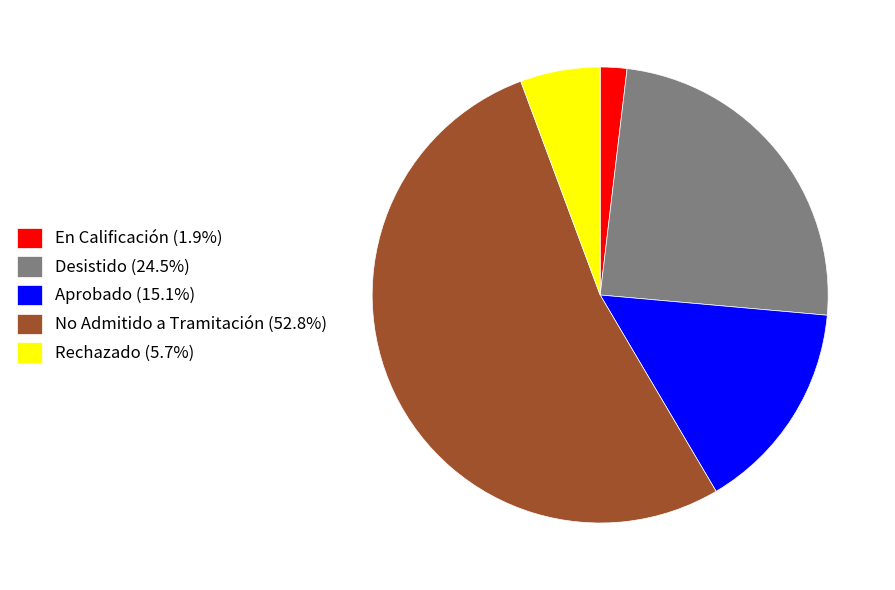

Approximately how many times larger is the value at Desistido (24.5%) compared to En Calificación (1.9%)?

13.0